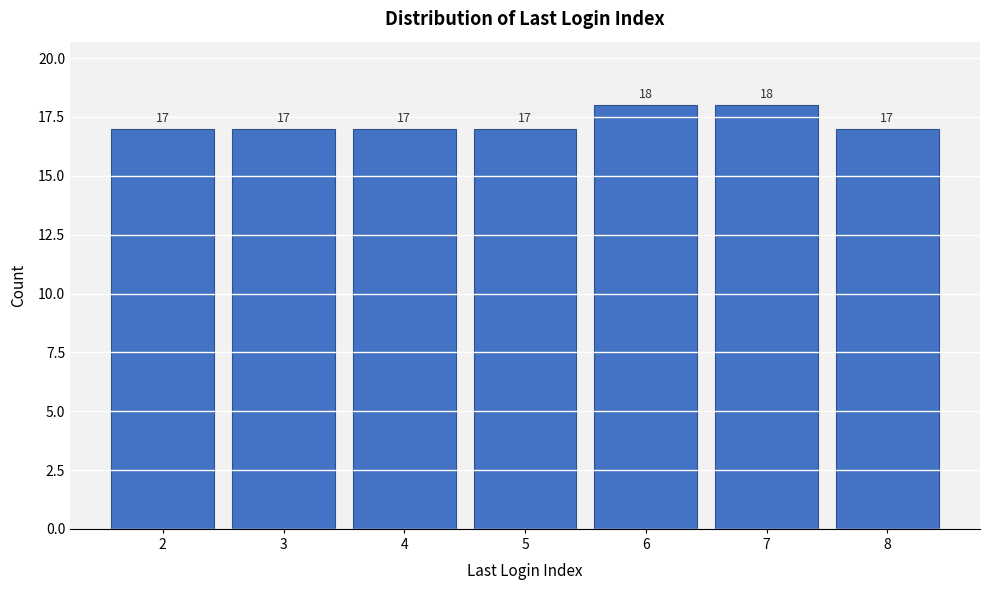

Reading left to right, what are all the values shown in this chart?

2=17	3=17	4=17	5=17	6=18	7=18	8=17